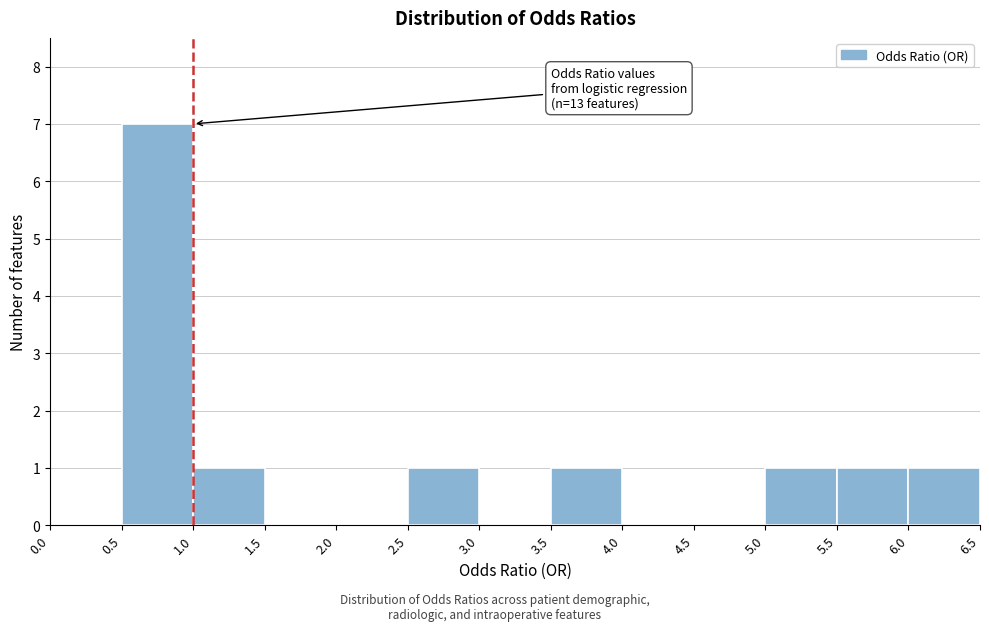

Which range on the x-axis has the tallest bar?

0.5 to 1.0